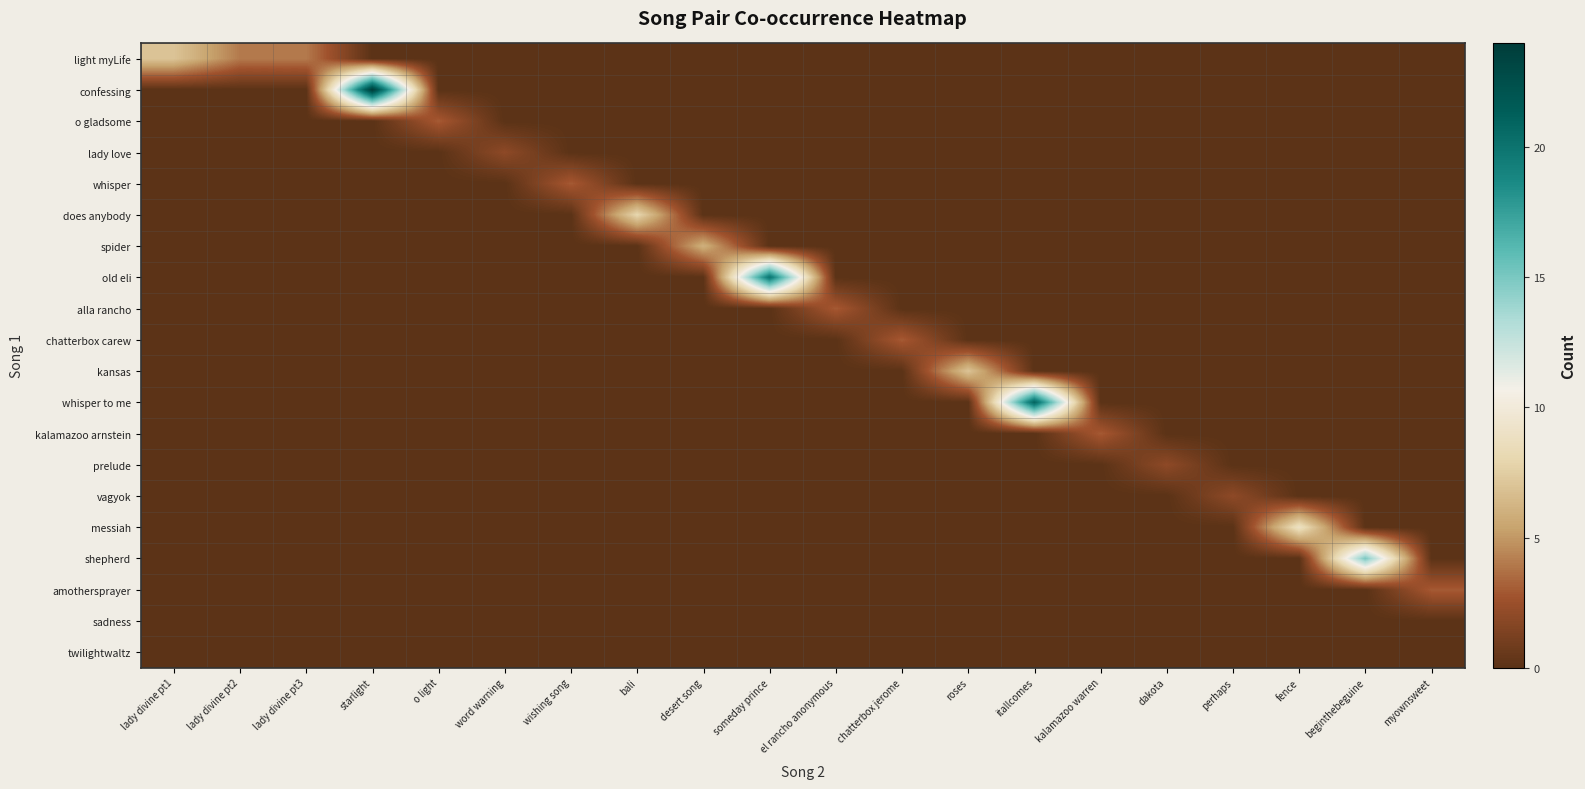

Reading left to right, what are all the values shown in this chart?

light myLife: lady divine pt1=7	lady divine pt2=4	lady divine pt3=4	starlight=0	o light=0	word warning=0	wishing song=0	bali=0	desert song=0	someday prince=0	el rancho anonymous=0	chatterbox jerome=0	roses=0	itallcomes=0	kalamazoo warren=0	dakota=0	perhaps=0	fence=0	beginthebeguine=0	myownsweet=0
confessing: lady divine pt1=0	lady divine pt2=0	lady divine pt3=0	starlight=24	o light=0	word warning=0	wishing song=0	bali=0	desert song=0	someday prince=0	el rancho anonymous=0	chatterbox jerome=0	roses=0	itallcomes=0	kalamazoo warren=0	dakota=0	perhaps=0	fence=0	beginthebeguine=0	myownsweet=0
o gladsome: lady divine pt1=0	lady divine pt2=0	lady divine pt3=0	starlight=0	o light=3	word warning=0	wishing song=0	bali=0	desert song=0	someday prince=0	el rancho anonymous=0	chatterbox jerome=0	roses=0	itallcomes=0	kalamazoo warren=0	dakota=0	perhaps=0	fence=0	beginthebeguine=0	myownsweet=0
lady love: lady divine pt1=0	lady divine pt2=0	lady divine pt3=0	starlight=0	o light=0	word warning=2	wishing song=0	bali=0	desert song=0	someday prince=0	el rancho anonymous=0	chatterbox jerome=0	roses=0	itallcomes=0	kalamazoo warren=0	dakota=0	perhaps=0	fence=0	beginthebeguine=0	myownsweet=0
whisper: lady divine pt1=0	lady divine pt2=0	lady divine pt3=0	starlight=0	o light=0	word warning=0	wishing song=3	bali=0	desert song=0	someday prince=0	el rancho anonymous=0	chatterbox jerome=0	roses=0	itallcomes=0	kalamazoo warren=0	dakota=0	perhaps=0	fence=0	beginthebeguine=0	myownsweet=0
does anybody: lady divine pt1=0	lady divine pt2=0	lady divine pt3=0	starlight=0	o light=0	word warning=0	wishing song=0	bali=8	desert song=0	someday prince=0	el rancho anonymous=0	chatterbox jerome=0	roses=0	itallcomes=0	kalamazoo warren=0	dakota=0	perhaps=0	fence=0	beginthebeguine=0	myownsweet=0
spider: lady divine pt1=0	lady divine pt2=0	lady divine pt3=0	starlight=0	o light=0	word warning=0	wishing song=0	bali=0	desert song=6	someday prince=0	el rancho anonymous=0	chatterbox jerome=0	roses=0	itallcomes=0	kalamazoo warren=0	dakota=0	perhaps=0	fence=0	beginthebeguine=0	myownsweet=0
old eli: lady divine pt1=0	lady divine pt2=0	lady divine pt3=0	starlight=0	o light=0	word warning=0	wishing song=0	bali=0	desert song=0	someday prince=20	el rancho anonymous=0	chatterbox jerome=0	roses=0	itallcomes=0	kalamazoo warren=0	dakota=0	perhaps=0	fence=0	beginthebeguine=0	myownsweet=0
alla rancho: lady divine pt1=0	lady divine pt2=0	lady divine pt3=0	starlight=0	o light=0	word warning=0	wishing song=0	bali=0	desert song=0	someday prince=0	el rancho anonymous=3	chatterbox jerome=0	roses=0	itallcomes=0	kalamazoo warren=0	dakota=0	perhaps=0	fence=0	beginthebeguine=0	myownsweet=0
chatterbox carew: lady divine pt1=0	lady divine pt2=0	lady divine pt3=0	starlight=0	o light=0	word warning=0	wishing song=0	bali=0	desert song=0	someday prince=0	el rancho anonymous=0	chatterbox jerome=3	roses=0	itallcomes=0	kalamazoo warren=0	dakota=0	perhaps=0	fence=0	beginthebeguine=0	myownsweet=0
kansas: lady divine pt1=0	lady divine pt2=0	lady divine pt3=0	starlight=0	o light=0	word warning=0	wishing song=0	bali=0	desert song=0	someday prince=0	el rancho anonymous=0	chatterbox jerome=0	roses=7	itallcomes=0	kalamazoo warren=0	dakota=0	perhaps=0	fence=0	beginthebeguine=0	myownsweet=0
whisper to me: lady divine pt1=0	lady divine pt2=0	lady divine pt3=0	starlight=0	o light=0	word warning=0	wishing song=0	bali=0	desert song=0	someday prince=0	el rancho anonymous=0	chatterbox jerome=0	roses=0	itallcomes=21	kalamazoo warren=0	dakota=0	perhaps=0	fence=0	beginthebeguine=0	myownsweet=0
kalamazoo arnstein: lady divine pt1=0	lady divine pt2=0	lady divine pt3=0	starlight=0	o light=0	word warning=0	wishing song=0	bali=0	desert song=0	someday prince=0	el rancho anonymous=0	chatterbox jerome=0	roses=0	itallcomes=0	kalamazoo warren=3	dakota=0	perhaps=0	fence=0	beginthebeguine=0	myownsweet=0
prelude: lady divine pt1=0	lady divine pt2=0	lady divine pt3=0	starlight=0	o light=0	word warning=0	wishing song=0	bali=0	desert song=0	someday prince=0	el rancho anonymous=0	chatterbox jerome=0	roses=0	itallcomes=0	kalamazoo warren=0	dakota=2	perhaps=0	fence=0	beginthebeguine=0	myownsweet=0
vagyok: lady divine pt1=0	lady divine pt2=0	lady divine pt3=0	starlight=0	o light=0	word warning=0	wishing song=0	bali=0	desert song=0	someday prince=0	el rancho anonymous=0	chatterbox jerome=0	roses=0	itallcomes=0	kalamazoo warren=0	dakota=0	perhaps=2	fence=0	beginthebeguine=0	myownsweet=0
messiah: lady divine pt1=0	lady divine pt2=0	lady divine pt3=0	starlight=0	o light=0	word warning=0	wishing song=0	bali=0	desert song=0	someday prince=0	el rancho anonymous=0	chatterbox jerome=0	roses=0	itallcomes=0	kalamazoo warren=0	dakota=0	perhaps=0	fence=9	beginthebeguine=0	myownsweet=0
shepherd: lady divine pt1=0	lady divine pt2=0	lady divine pt3=0	starlight=0	o light=0	word warning=0	wishing song=0	bali=0	desert song=0	someday prince=0	el rancho anonymous=0	chatterbox jerome=0	roses=0	itallcomes=0	kalamazoo warren=0	dakota=0	perhaps=0	fence=0	beginthebeguine=15	myownsweet=0
amothersprayer: lady divine pt1=0	lady divine pt2=0	lady divine pt3=0	starlight=0	o light=0	word warning=0	wishing song=0	bali=0	desert song=0	someday prince=0	el rancho anonymous=0	chatterbox jerome=0	roses=0	itallcomes=0	kalamazoo warren=0	dakota=0	perhaps=0	fence=0	beginthebeguine=0	myownsweet=3
sadness: lady divine pt1=0	lady divine pt2=0	lady divine pt3=0	starlight=0	o light=0	word warning=0	wishing song=0	bali=0	desert song=0	someday prince=0	el rancho anonymous=0	chatterbox jerome=0	roses=0	itallcomes=0	kalamazoo warren=0	dakota=0	perhaps=0	fence=0	beginthebeguine=0	myownsweet=0
twilightwaltz: lady divine pt1=0	lady divine pt2=0	lady divine pt3=0	starlight=0	o light=0	word warning=0	wishing song=0	bali=0	desert song=0	someday prince=0	el rancho anonymous=0	chatterbox jerome=0	roses=0	itallcomes=0	kalamazoo warren=0	dakota=0	perhaps=0	fence=0	beginthebeguine=0	myownsweet=0